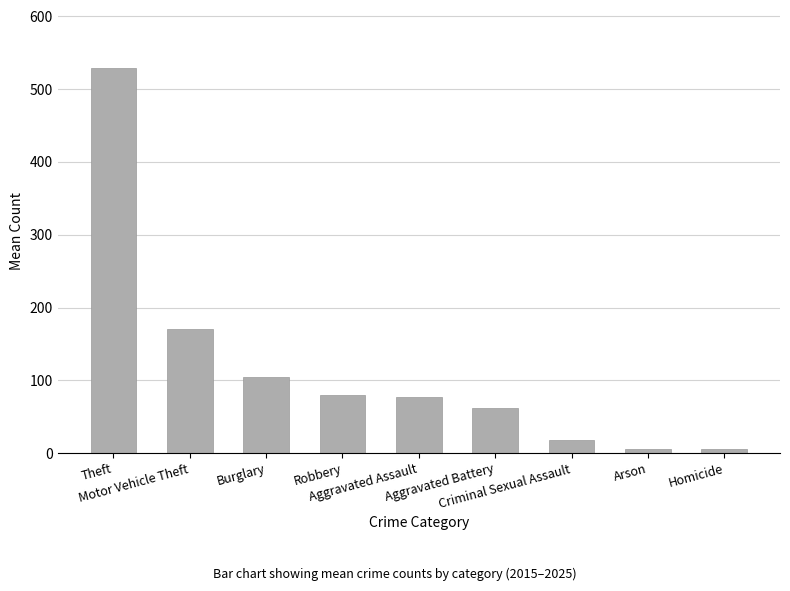

What is the difference between the maximum and minimum values?

524.5